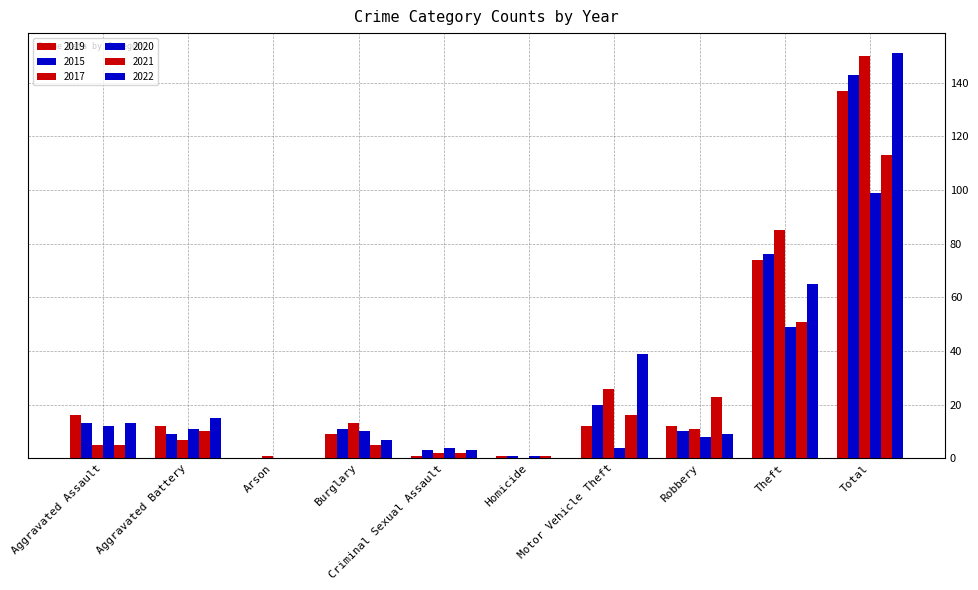

How many distinct data groups are displayed?

6